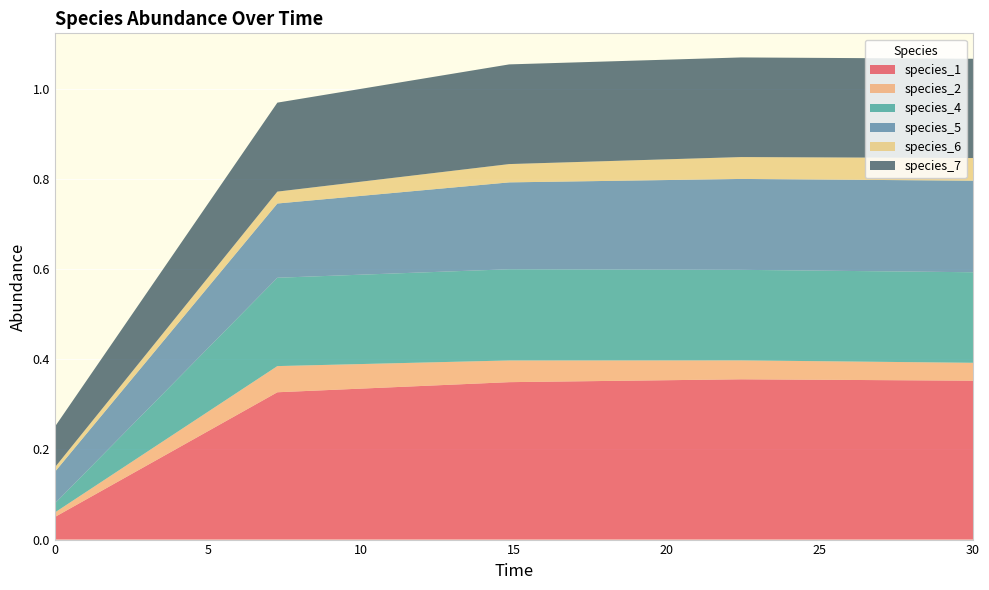

Reading right to left, what are all the values shown in this chart?

species_1: 0.4	0.4	0.3	0.3	0.1
species_2: 0.0	0.0	0.0	0.1	0.0
species_4: 0.2	0.2	0.2	0.2	0.0
species_5: 0.2	0.2	0.2	0.2	0.1
species_6: 0.1	0.0	0.0	0.0	0.0
species_7: 0.2	0.2	0.2	0.2	0.1